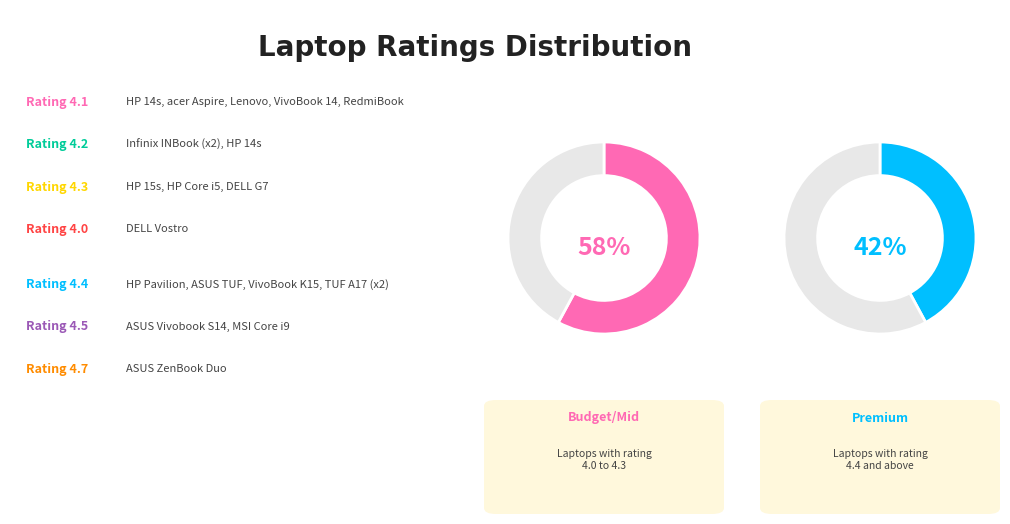

The ASUS TUF A17(2) slice represents 1% of the pie. True or false?

False